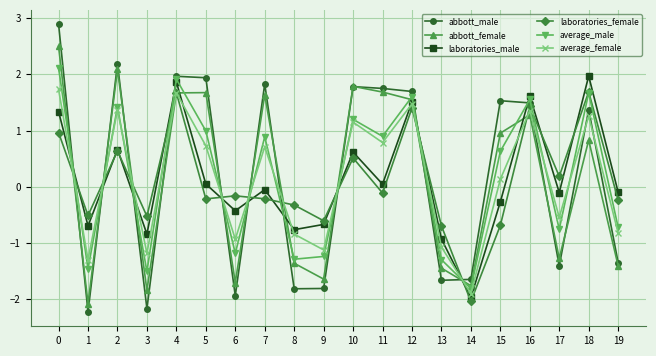

What are all the series names shown in the legend?

abbott_male, abbott_female, laboratories_male, laboratories_female, average_male, average_female